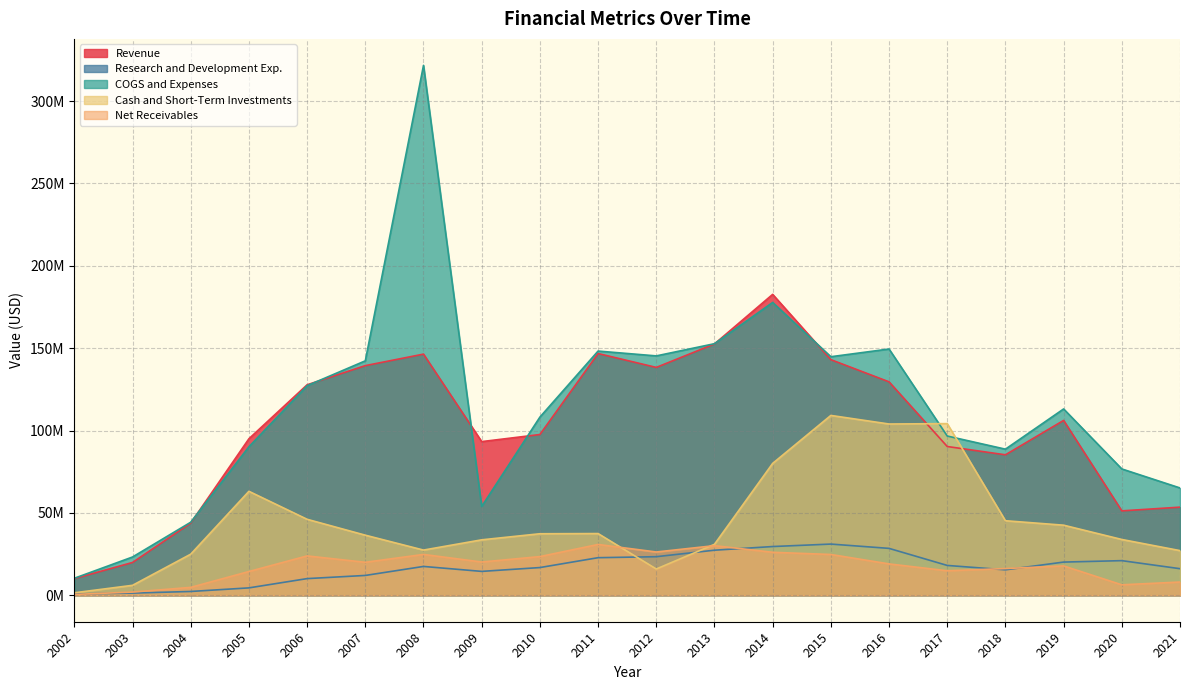

At how many categories does at least one series exceed 191761060?

1